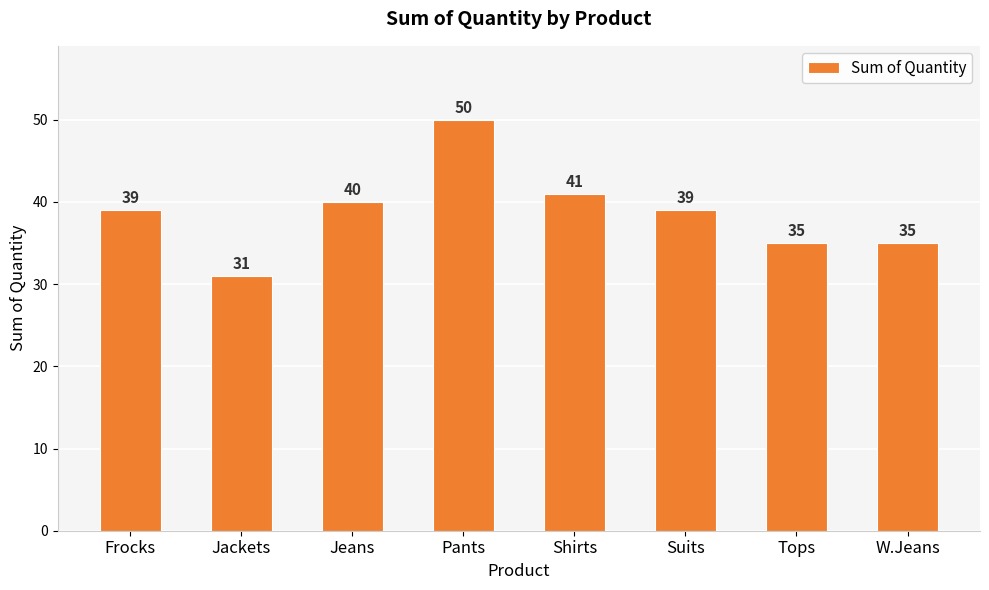

What is the minimum value shown in the chart?

31